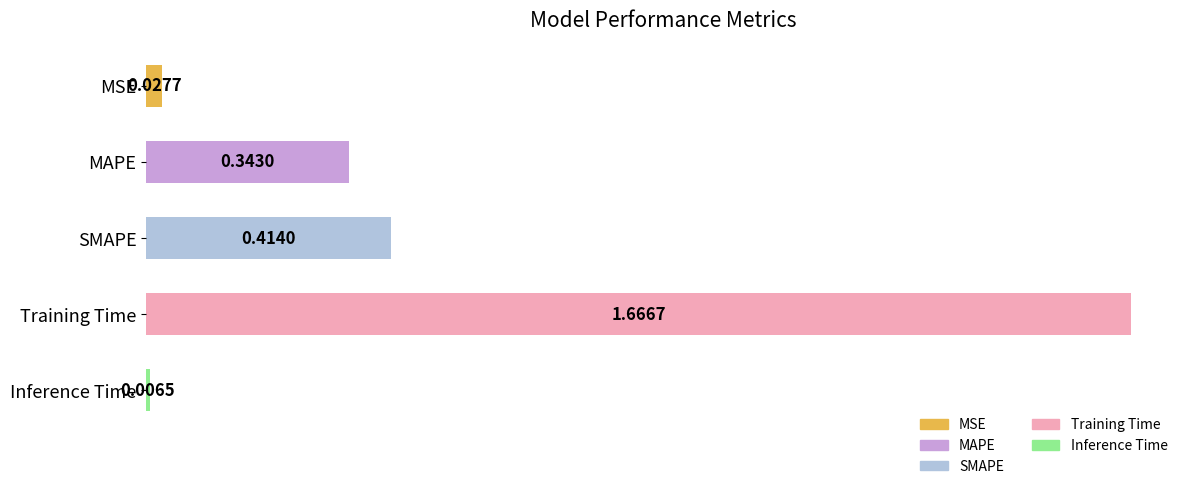

Which category has the highest value across all series?

Training Time